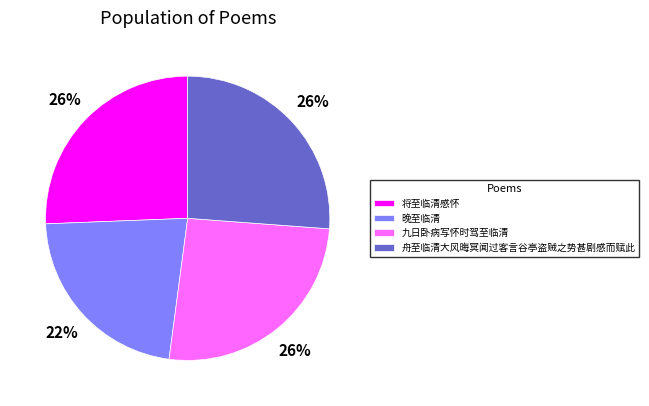

True or false: 晚至临清 accounts for 22% of the total.

True